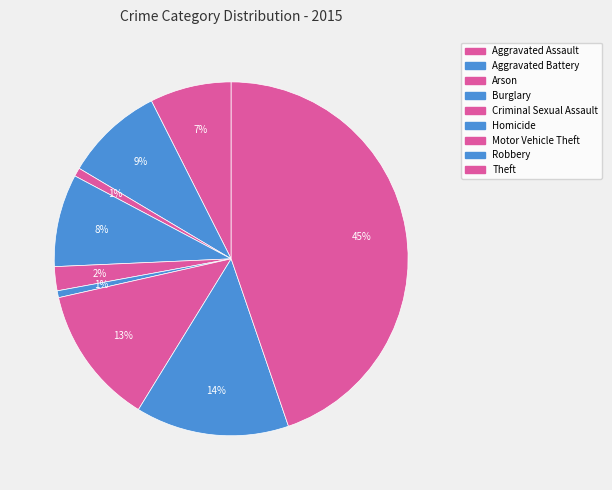

Does any single category account for the majority?

No